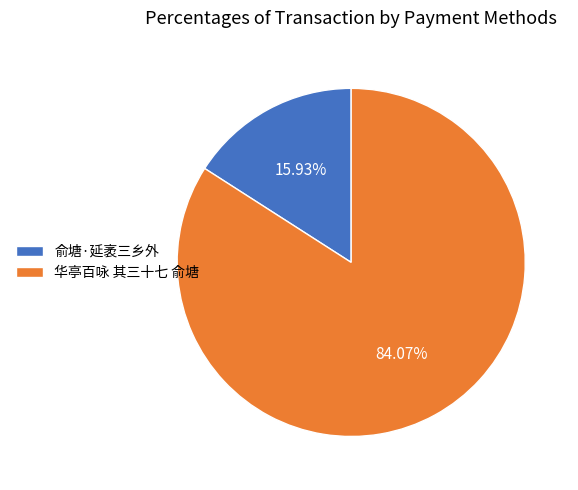

What percentage is NOT represented by 俞塘·延袤三乡外?

84.1%